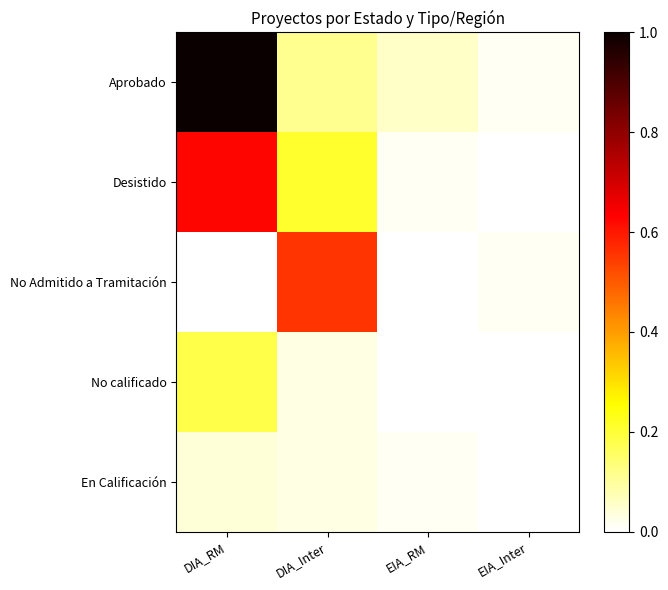

At which category is the sum across all series the highest?

DIA_RM